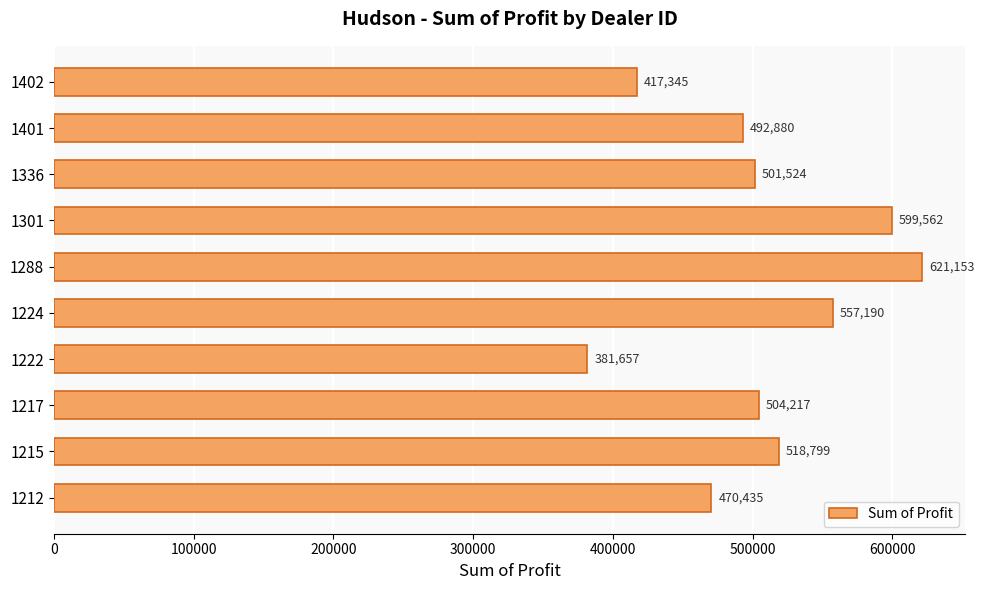

What is the difference between the maximum and minimum values?

239496.0